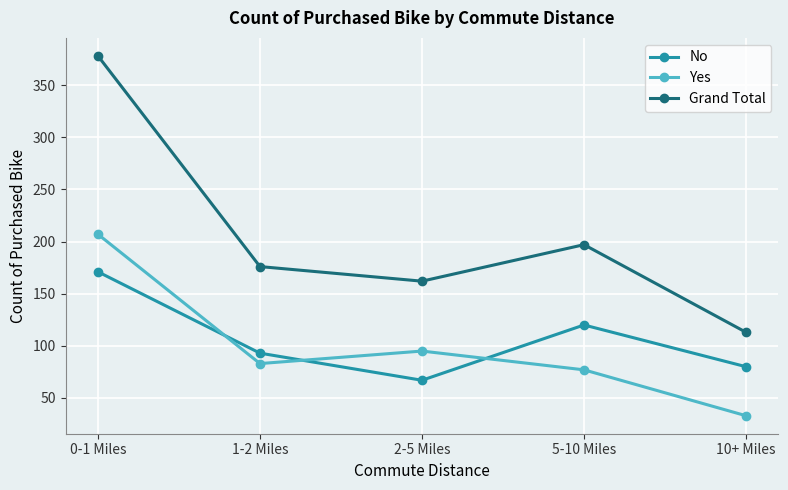

What is the greatest value displayed?

378